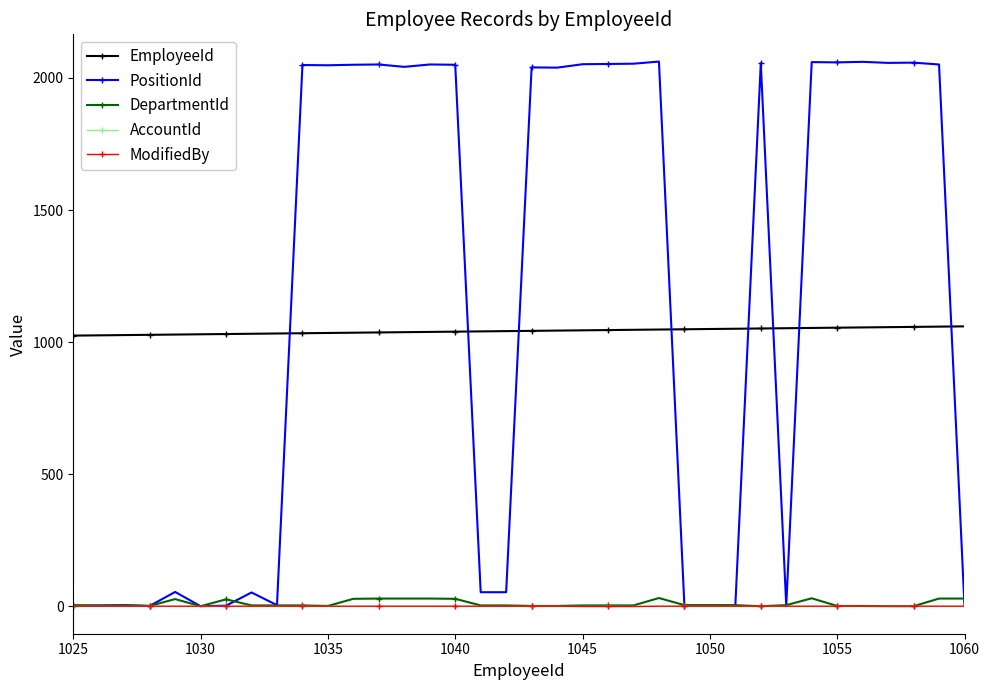

Which series has the largest range (max minus min)?

PositionId